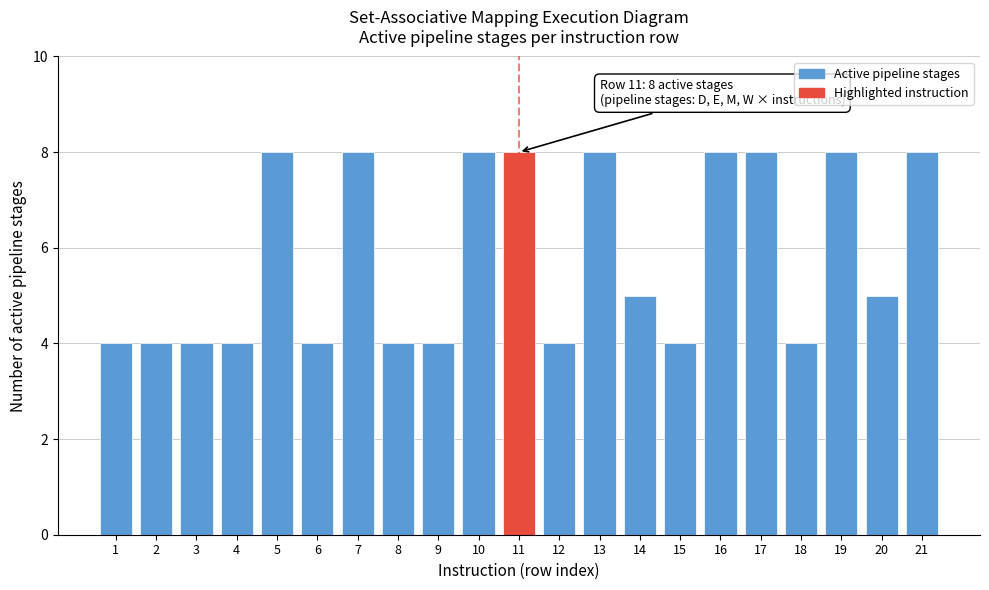

Reading left to right, transcribe all the data shown in this chart.

4	4	4	4	8	4	8	4	4	8	8	4	8	5	4	8	8	4	8	5	8